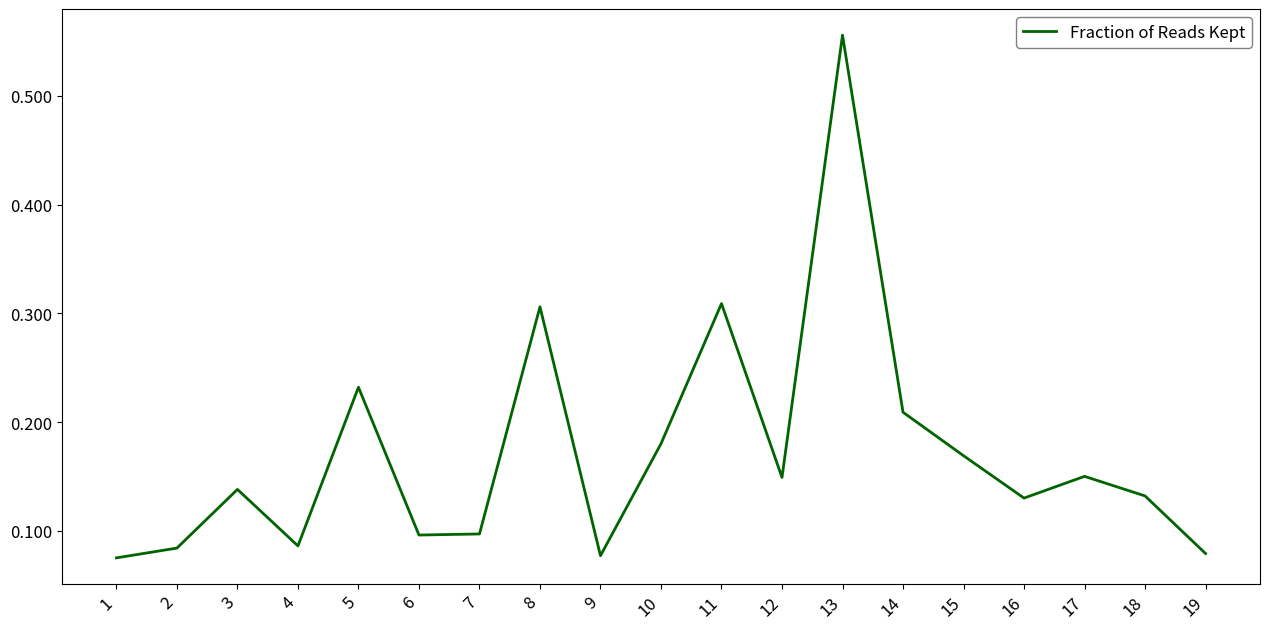

What is the change in value from 1 to 11?

+0.2